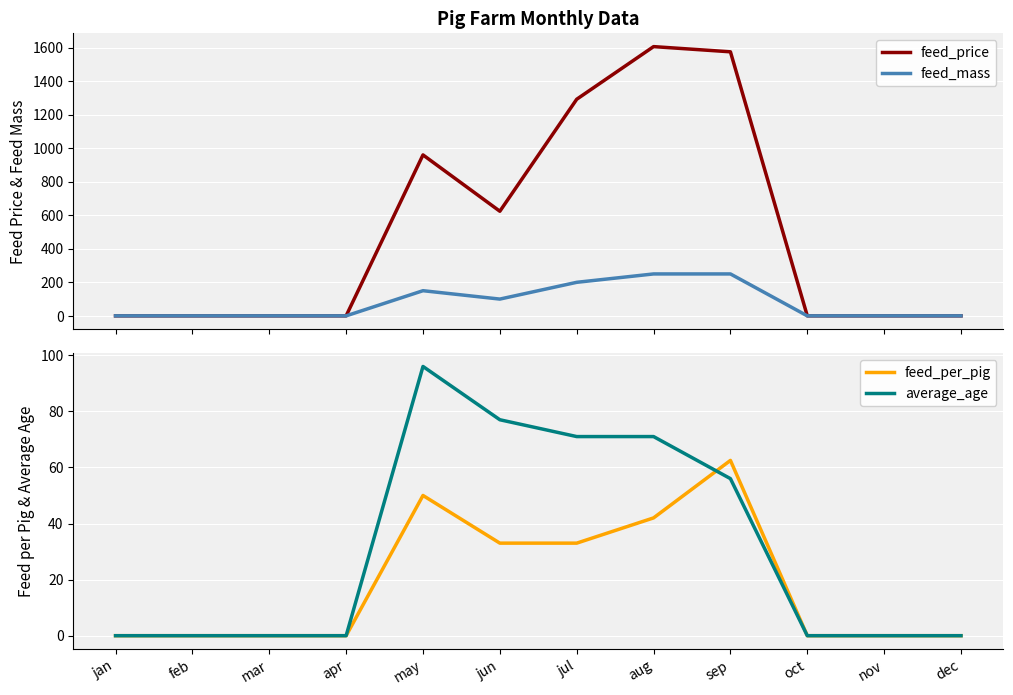

Between nov and jul, which is larger?

jul